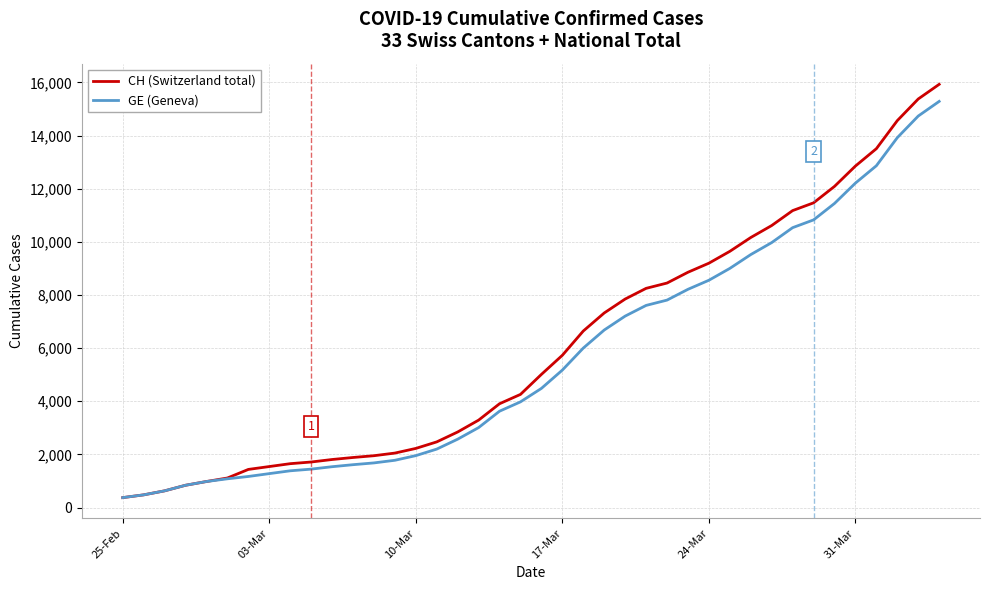

What is the sum of all GE (Geneva) values?

225656